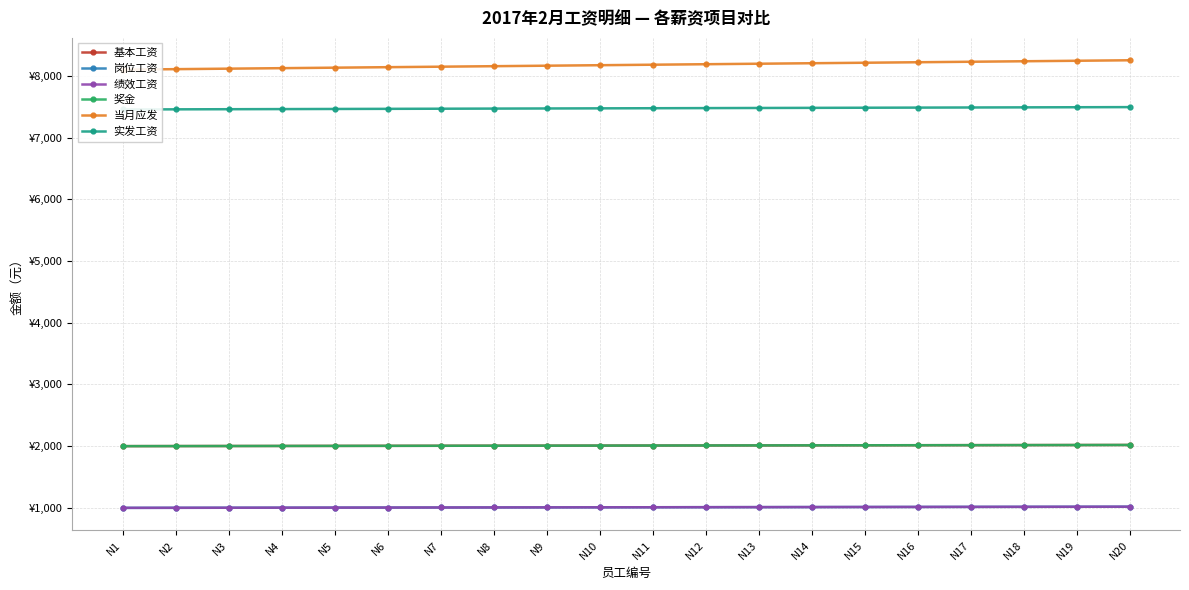

True or false: 当月应发 and 岗位工资 cross at least once.

False